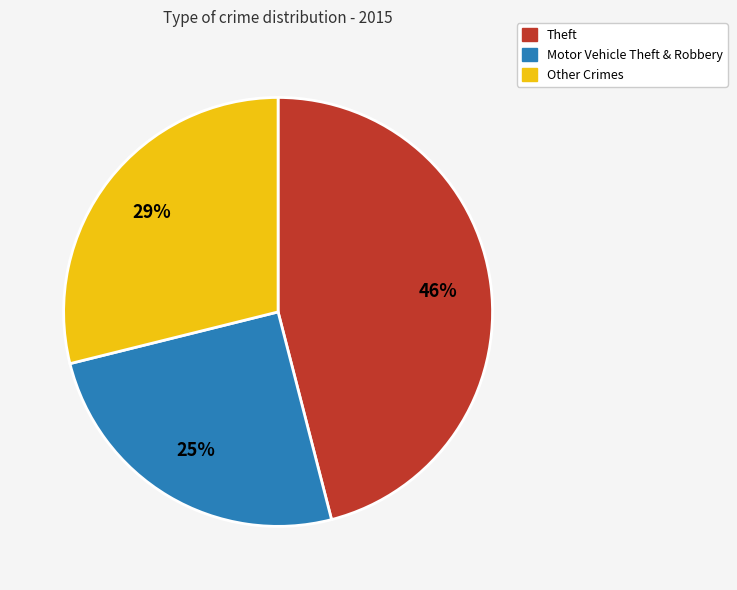

Does any single category account for the majority?

No